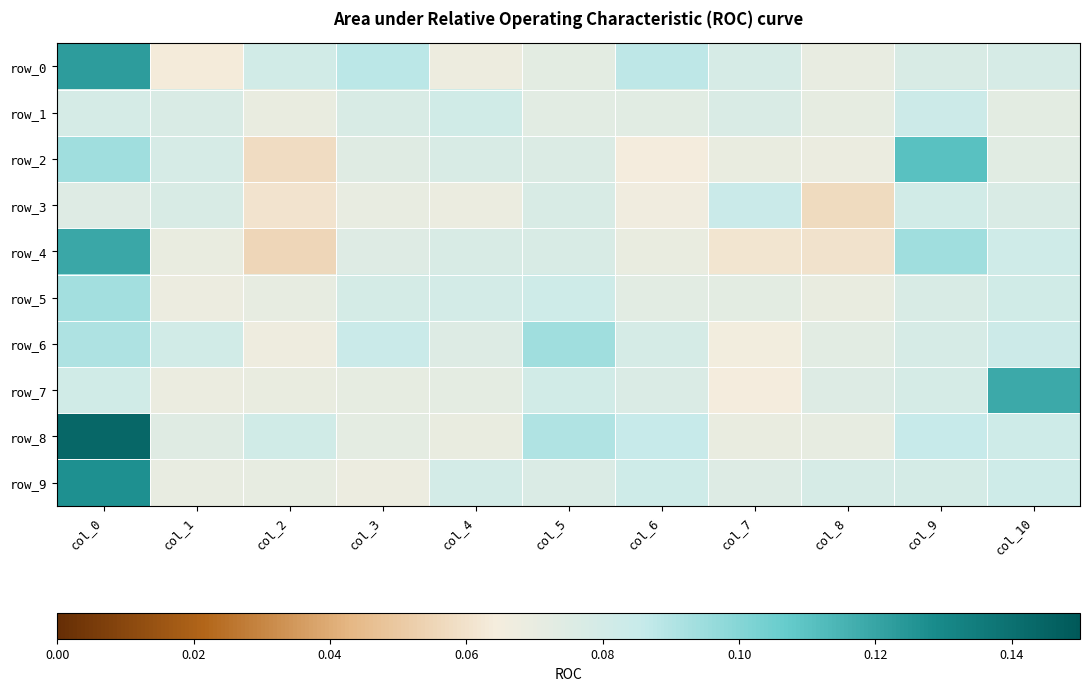

Reading left to right, extract all data points from this chart.

row_0: 0.1	0.1	0.1	0.1	0.1	0.1	0.1	0.1	0.1	0.1	0.1
row_1: 0.1	0.1	0.1	0.1	0.1	0.1	0.1	0.1	0.1	0.1	0.1
row_2: 0.1	0.1	0.1	0.1	0.1	0.1	0.1	0.1	0.1	0.1	0.1
row_3: 0.1	0.1	0.1	0.1	0.1	0.1	0.1	0.1	0.1	0.1	0.1
row_4: 0.1	0.1	0.1	0.1	0.1	0.1	0.1	0.1	0.1	0.1	0.1
row_5: 0.1	0.1	0.1	0.1	0.1	0.1	0.1	0.1	0.1	0.1	0.1
row_6: 0.1	0.1	0.1	0.1	0.1	0.1	0.1	0.1	0.1	0.1	0.1
row_7: 0.1	0.1	0.1	0.1	0.1	0.1	0.1	0.1	0.1	0.1	0.1
row_8: 0.1	0.1	0.1	0.1	0.1	0.1	0.1	0.1	0.1	0.1	0.1
row_9: 0.1	0.1	0.1	0.1	0.1	0.1	0.1	0.1	0.1	0.1	0.1